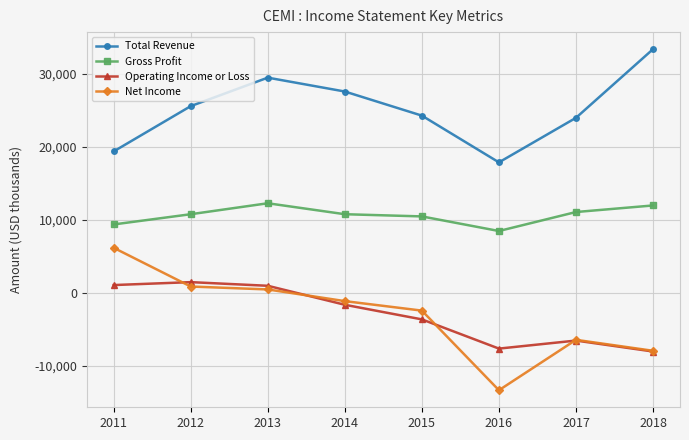

Does the chart display data point markers on the line(s)?

Yes